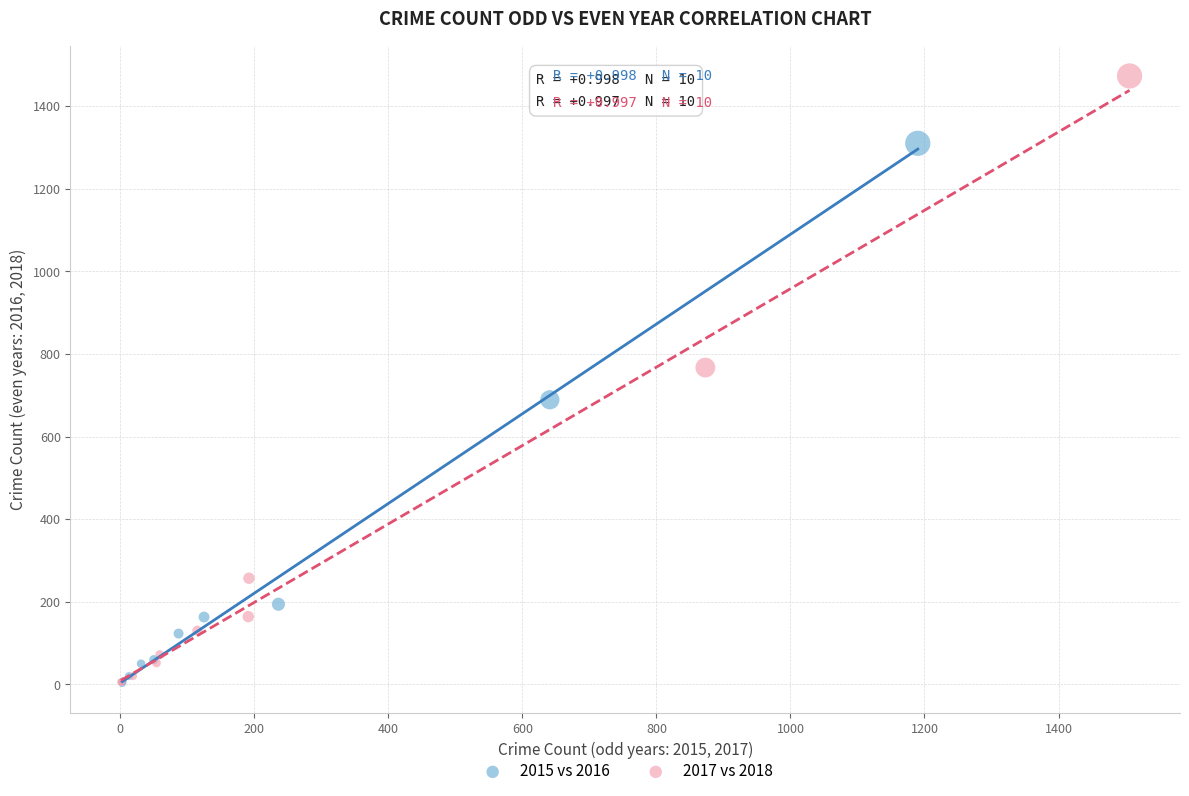

Which series has the largest Y range (max minus min)?

2017 vs 2018